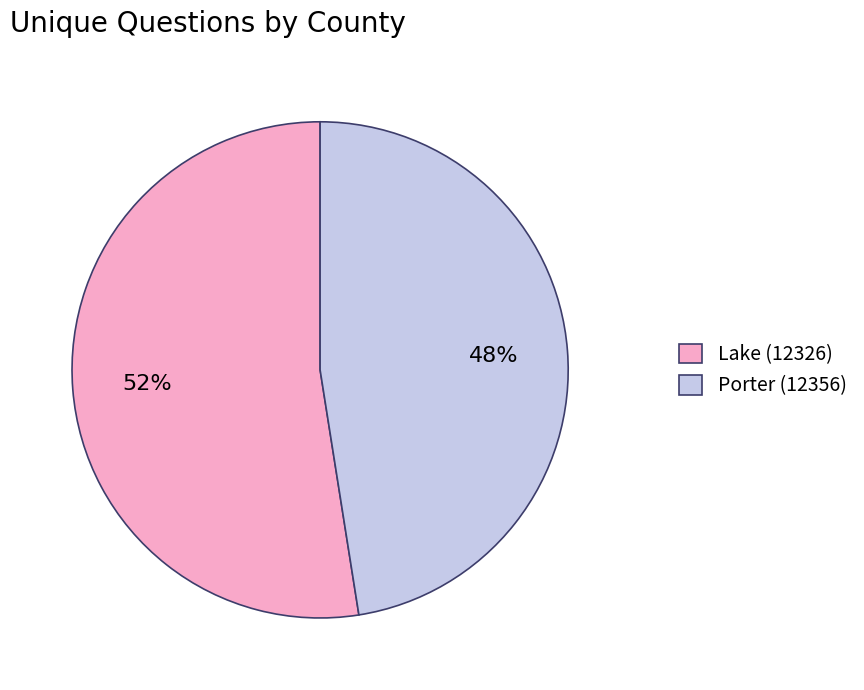

How many slices are in this pie chart?

2